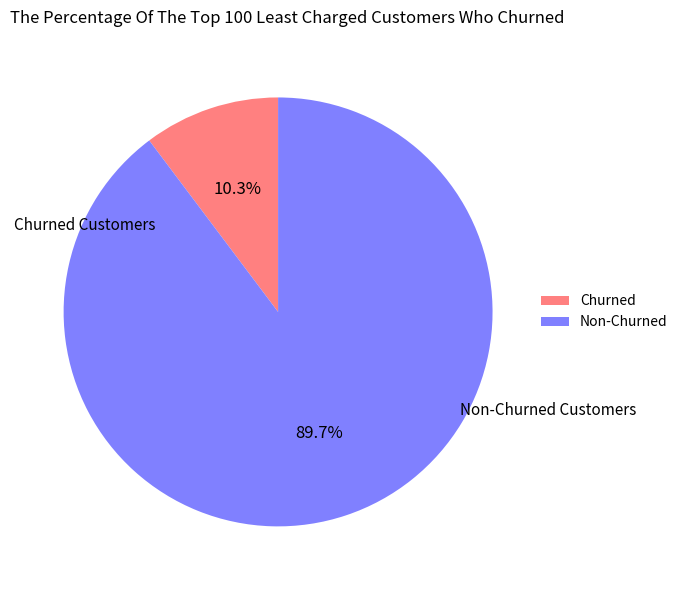

Which category accounts for the majority?

Non-Churned